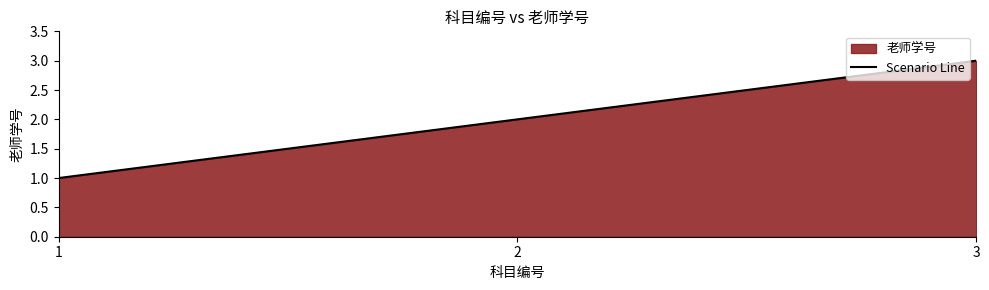

How many data points are less than 2?

1